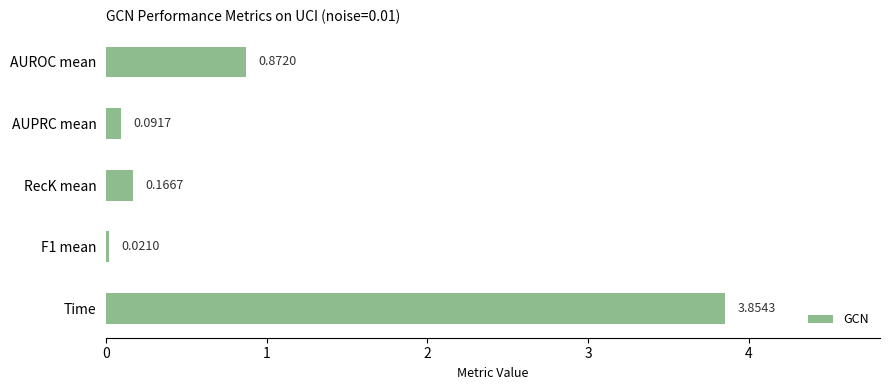

Which category has the highest value across all series?

Time